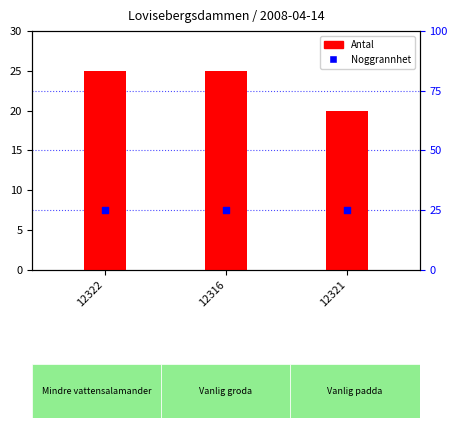

At which category is the sum across all series the highest?

12322